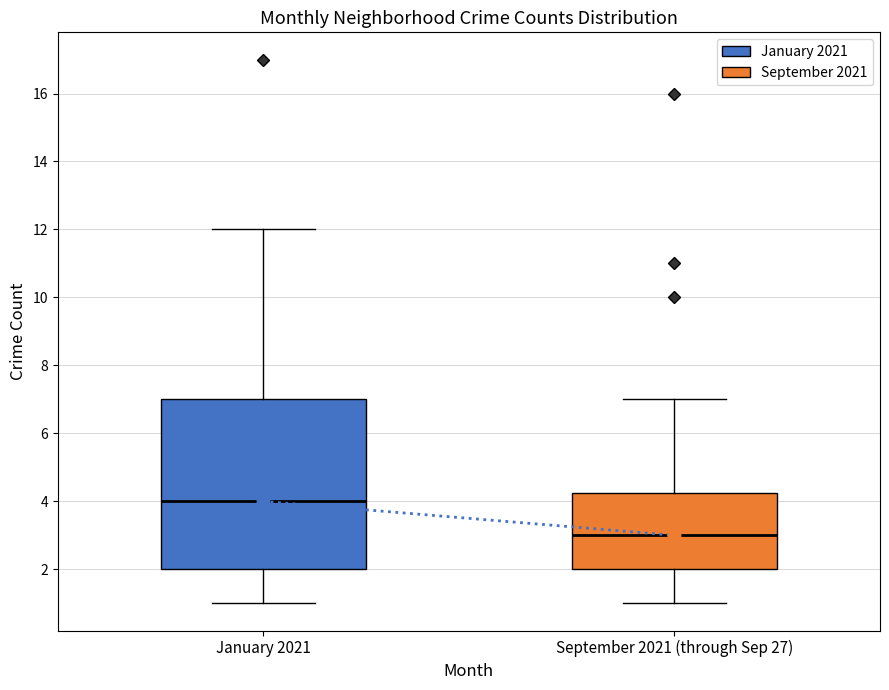

Reading left to right, transcribe this box plot: for each box, give where its median line is, the range the box spans, and where its two whiskers end, as read against the y-axis. The values are not printed on the chart, so give them approximately, as read against the axis.

January 2021: median 4.0, box 2.0 to 7.0, whiskers 1.0 to 12.0
September 2021 (through Sep 27): median 3.0, box 2.0 to 4.2, whiskers 1.0 to 7.0